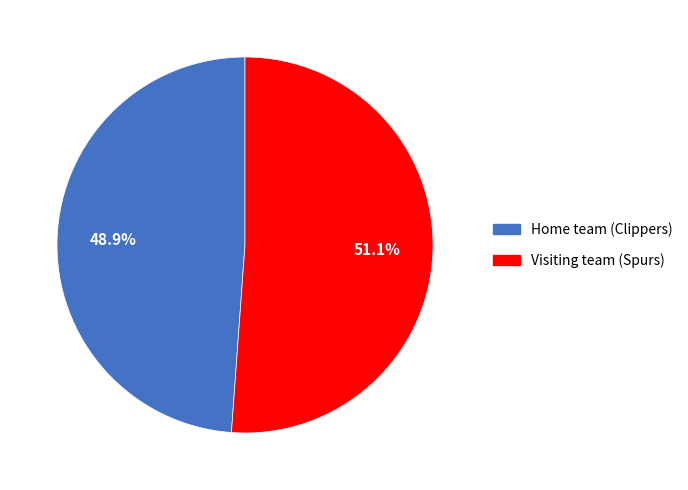

To the nearest percent, what percentage of the pie is Visiting team (Spurs)?

51%